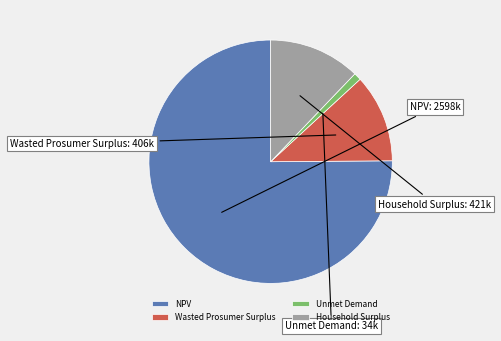

The Unmet Demand slice represents 1% of the pie. True or false?

True